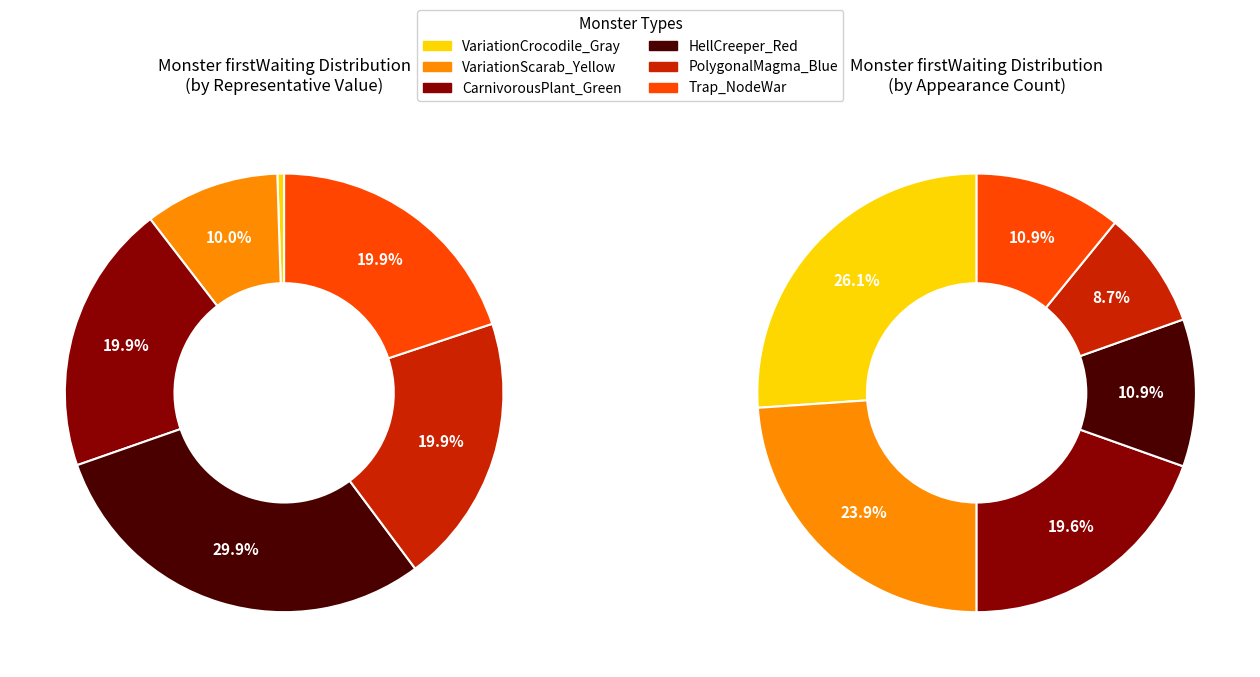

What is the change in value from HellCreeper_Red to PolygonalMagma_Blue?

-10.0